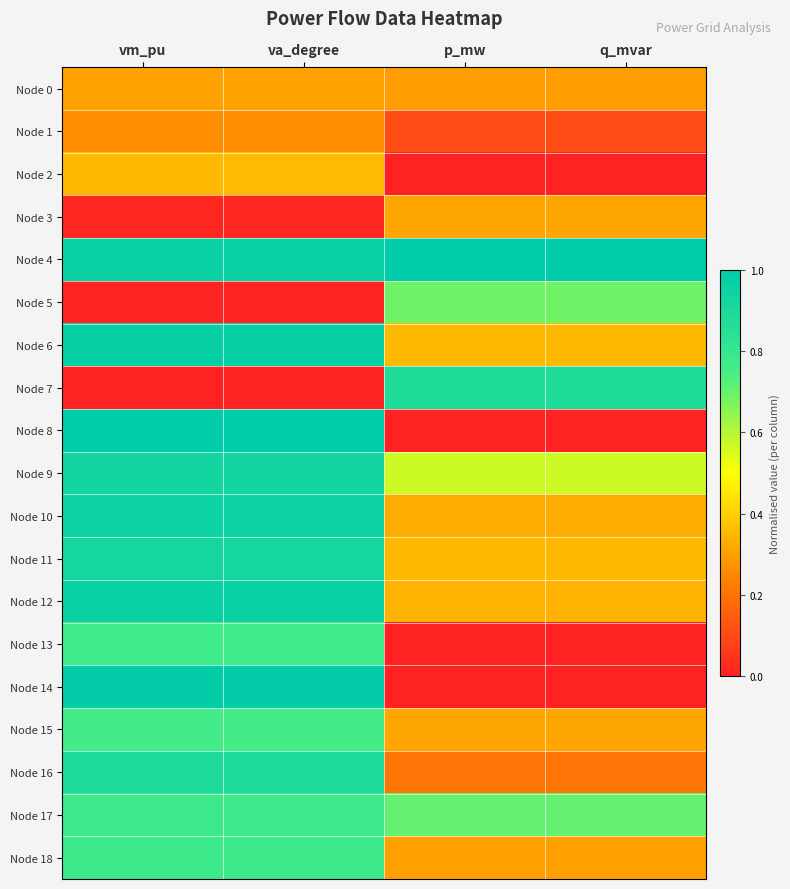

Reading left to right, what are all the values shown in this chart?

Node 0: vm_pu=0.3	va_degree=0.3	p_mw=0.3	q_mvar=0.3
Node 1: vm_pu=0.3	va_degree=0.3	p_mw=0.1	q_mvar=0.1
Node 2: vm_pu=0.4	va_degree=0.4	p_mw=0.0	q_mvar=0.0
Node 3: vm_pu=0.0	va_degree=0.0	p_mw=0.3	q_mvar=0.3
Node 4: vm_pu=1.0	va_degree=1.0	p_mw=1.0	q_mvar=1.0
Node 5: vm_pu=0.0	va_degree=0.0	p_mw=0.7	q_mvar=0.7
Node 6: vm_pu=1.0	va_degree=1.0	p_mw=0.4	q_mvar=0.4
Node 7: vm_pu=0.0	va_degree=0.0	p_mw=0.9	q_mvar=0.9
Node 8: vm_pu=1.0	va_degree=1.0	p_mw=0.0	q_mvar=0.0
Node 9: vm_pu=0.9	va_degree=0.9	p_mw=0.6	q_mvar=0.6
Node 10: vm_pu=0.9	va_degree=0.9	p_mw=0.3	q_mvar=0.3
Node 11: vm_pu=0.9	va_degree=0.9	p_mw=0.4	q_mvar=0.4
Node 12: vm_pu=1.0	va_degree=1.0	p_mw=0.3	q_mvar=0.3
Node 13: vm_pu=0.8	va_degree=0.8	p_mw=0.0	q_mvar=0.0
Node 14: vm_pu=1.0	va_degree=1.0	p_mw=0.0	q_mvar=0.0
Node 15: vm_pu=0.8	va_degree=0.8	p_mw=0.3	q_mvar=0.3
Node 16: vm_pu=0.9	va_degree=0.9	p_mw=0.2	q_mvar=0.2
Node 17: vm_pu=0.8	va_degree=0.8	p_mw=0.7	q_mvar=0.7
Node 18: vm_pu=0.8	va_degree=0.8	p_mw=0.3	q_mvar=0.3